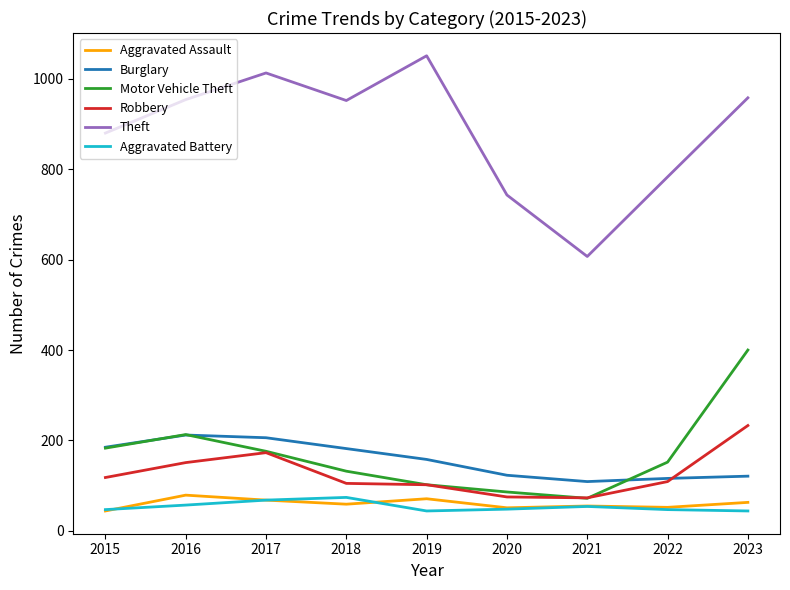

What is the greatest value displayed?

1051